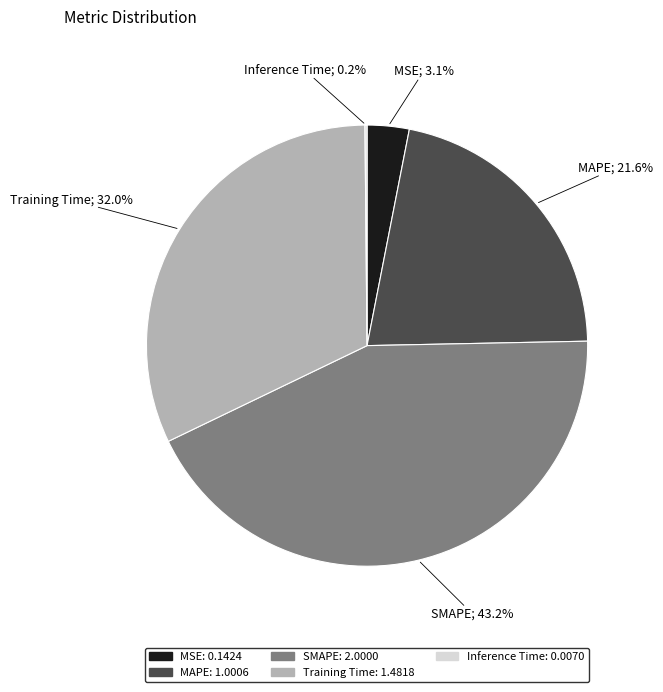

Does MSE represent more than half of the total?

No